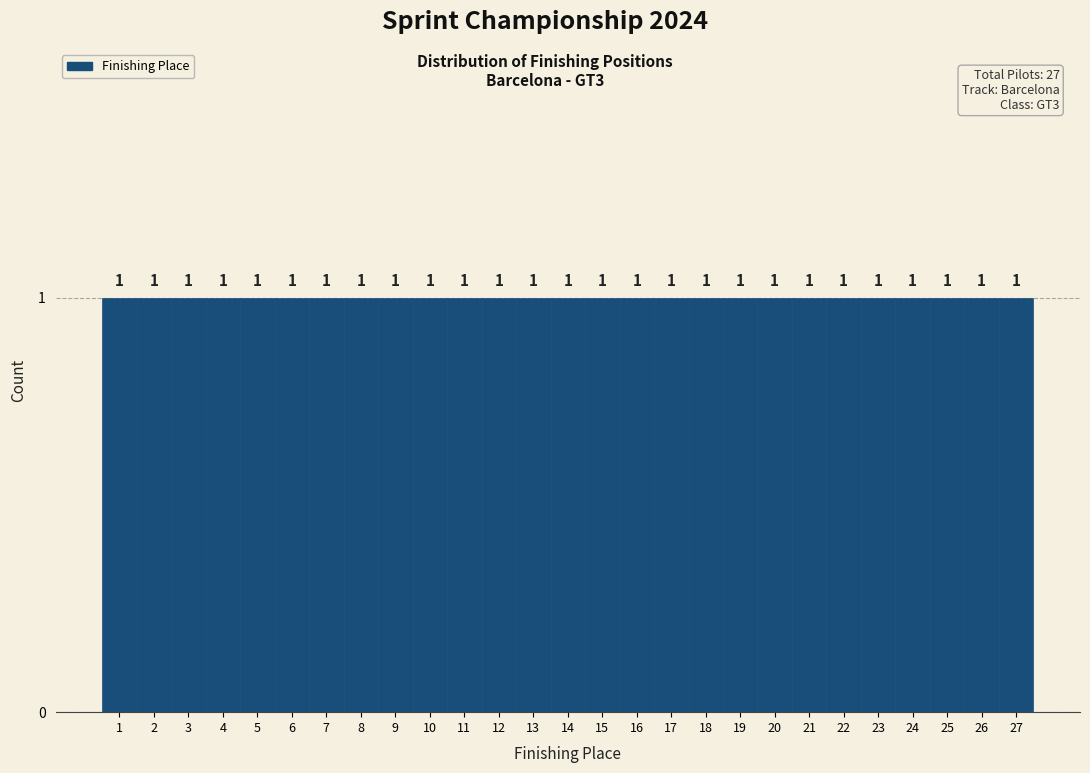

Reading left to right, list every bar in this chart as the range it spans on the x-axis followed by its height.

0.5 to 1.5: 1
1.5 to 2.5: 1
2.5 to 3.5: 1
3.5 to 4.5: 1
4.5 to 5.5: 1
5.5 to 6.5: 1
6.5 to 7.5: 1
7.5 to 8.5: 1
8.5 to 9.5: 1
9.5 to 10.5: 1
10.5 to 11.5: 1
11.5 to 12.5: 1
12.5 to 13.5: 1
13.5 to 14.5: 1
14.5 to 15.5: 1
15.5 to 16.5: 1
16.5 to 17.5: 1
17.5 to 18.5: 1
18.5 to 19.5: 1
19.5 to 20.5: 1
20.5 to 21.5: 1
21.5 to 22.5: 1
22.5 to 23.5: 1
23.5 to 24.5: 1
24.5 to 25.5: 1
25.5 to 26.5: 1
26.5 to 27.5: 1